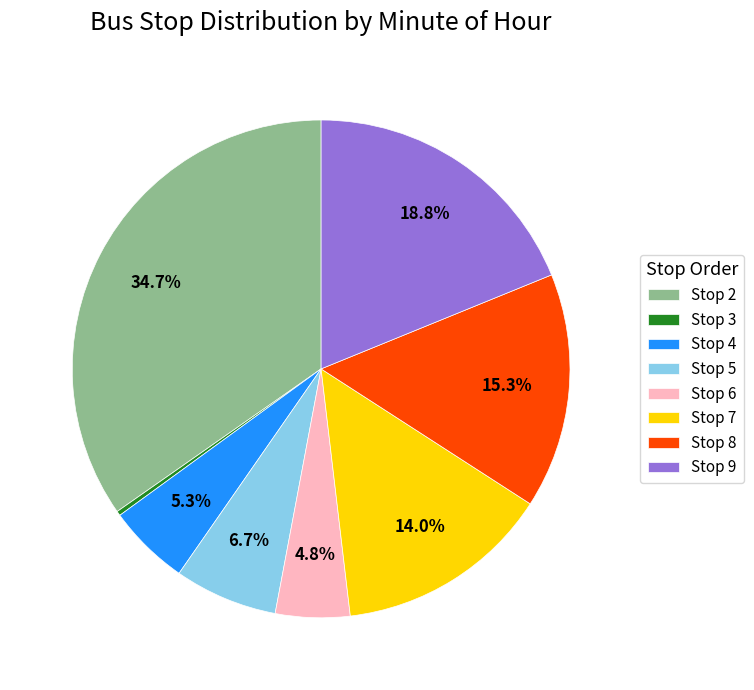

Which has a higher value, Stop 2 or Stop 8?

Stop 2